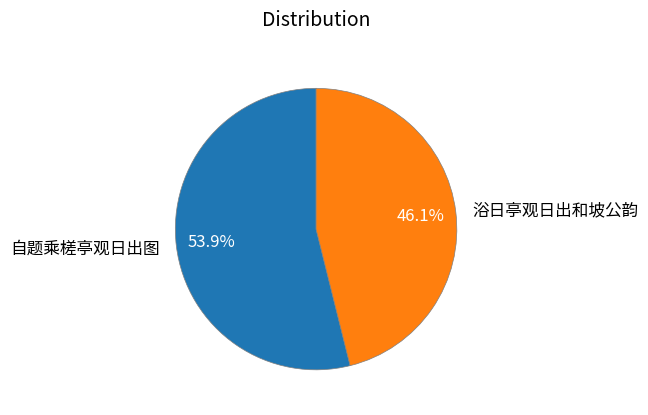

Does any single category account for the majority?

Yes